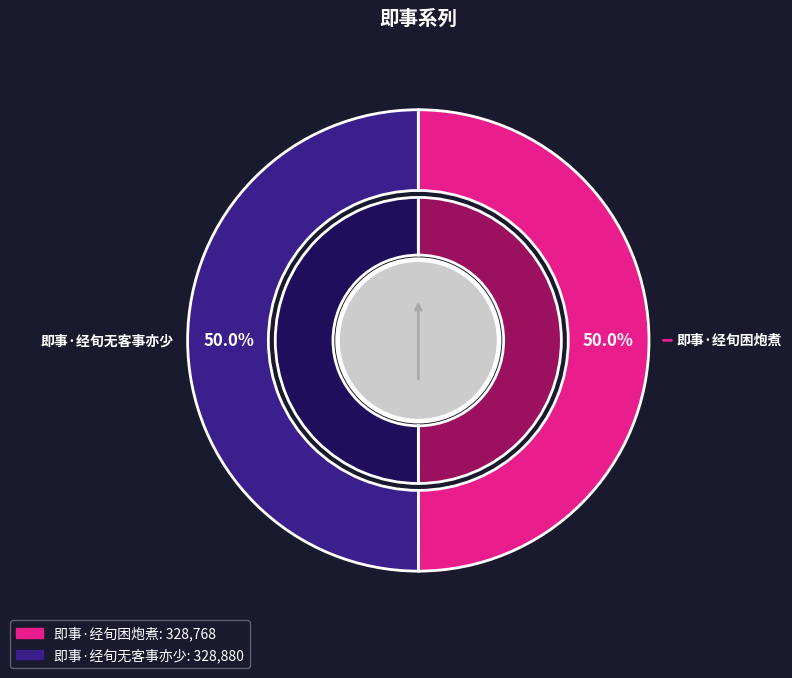

How many slices are in this pie chart?

2